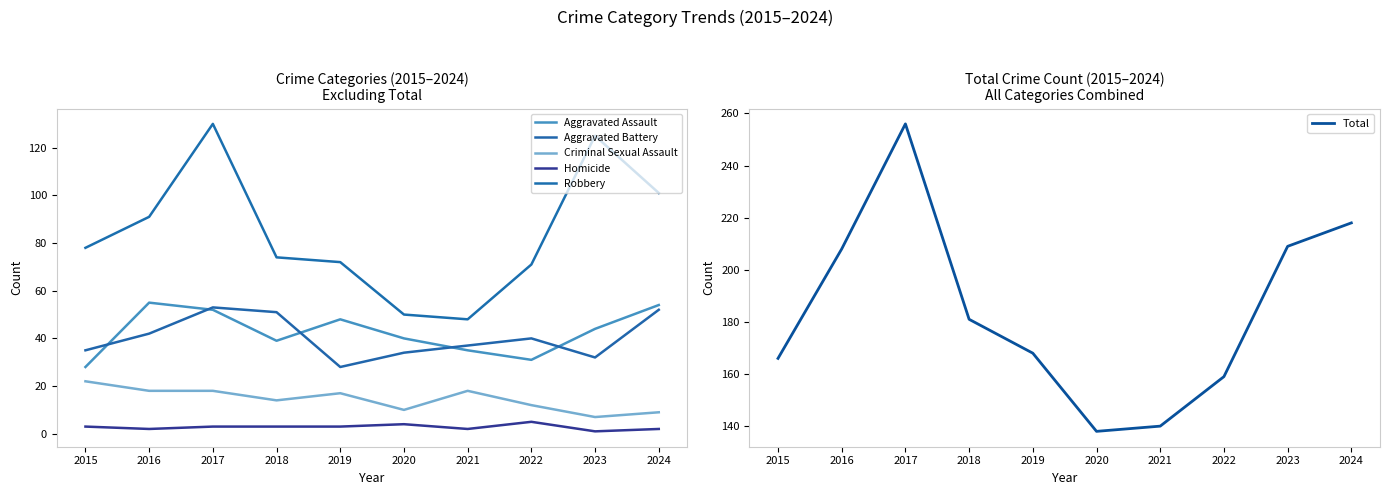

What is the spread (max minus min) of values at 2024?

216